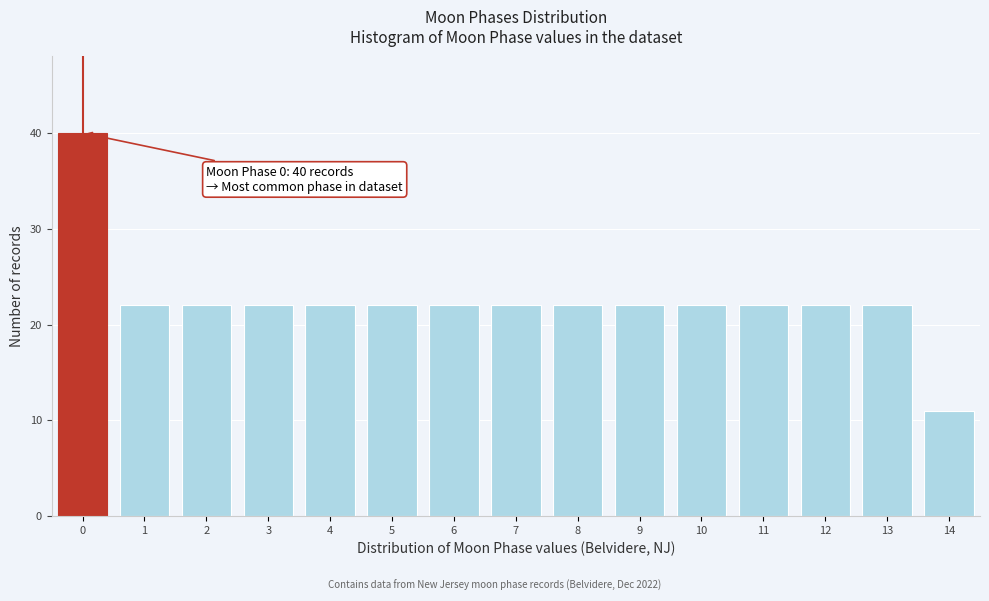

Reading right to left, extract all data points from this chart.

14=11	13=22	12=22	11=22	10=22	9=22	8=22	7=22	6=22	5=22	4=22	3=22	2=22	1=22	0=40